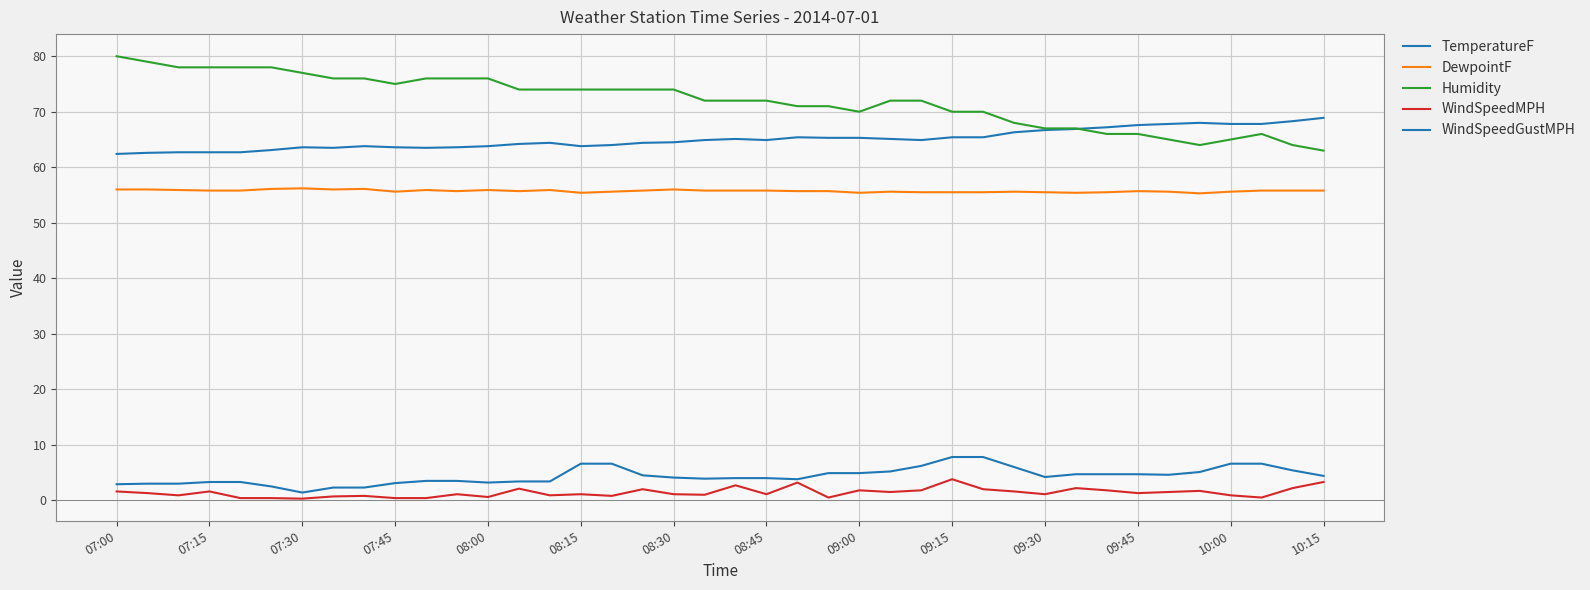

Which series has the largest range (max minus min)?

Humidity